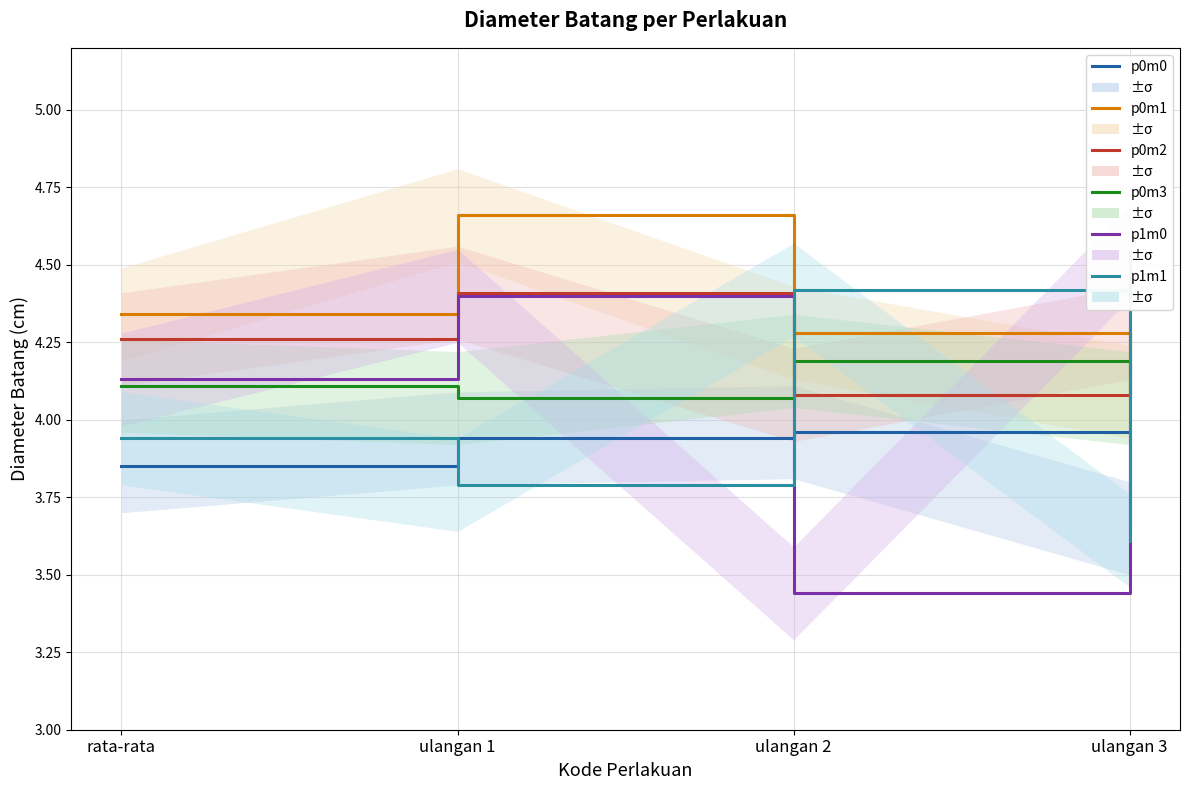

True or false: p0m1 has a value of 4.1 at ulangan 3.

True